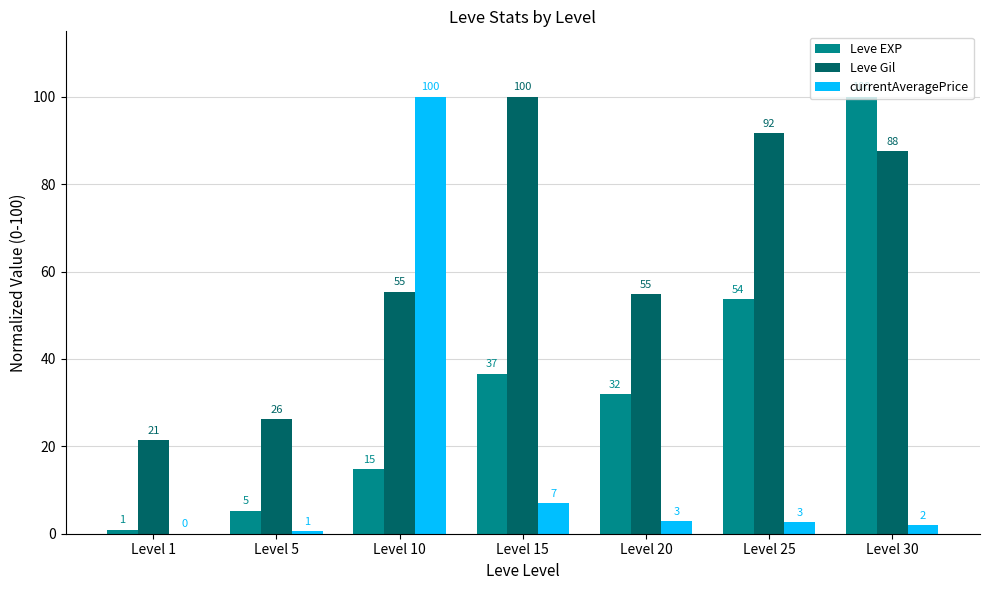

True or false: Leve EXP has a value of 176.0 at Level 30.

False